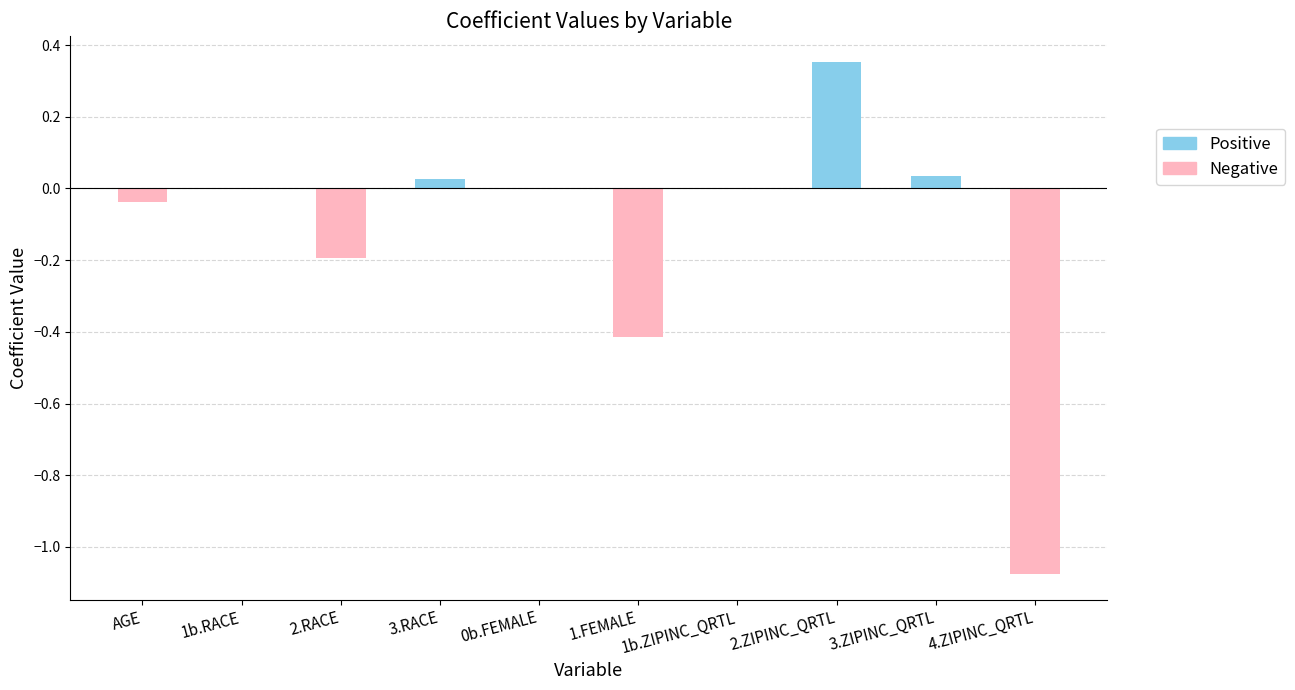

Between 0b.FEMALE and 2.ZIPINC_QRTL, which is larger?

2.ZIPINC_QRTL